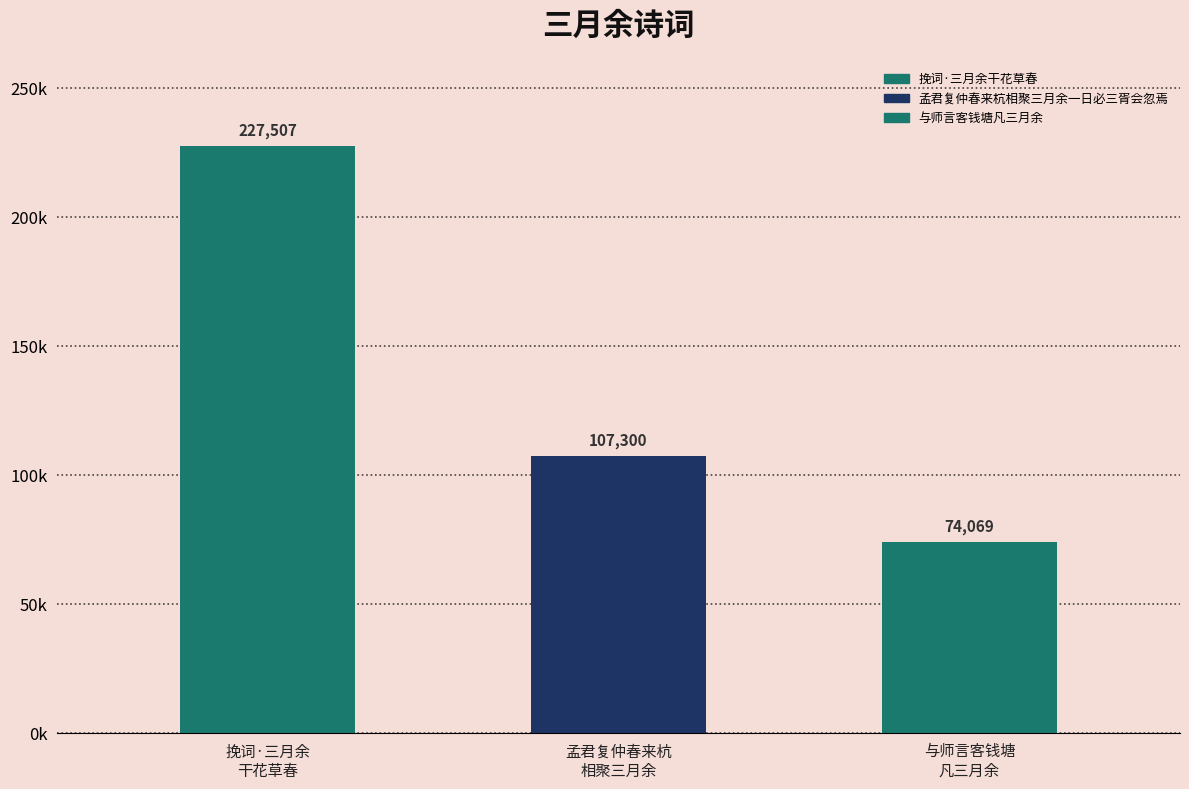

What is the minimum value shown in the chart?

74069